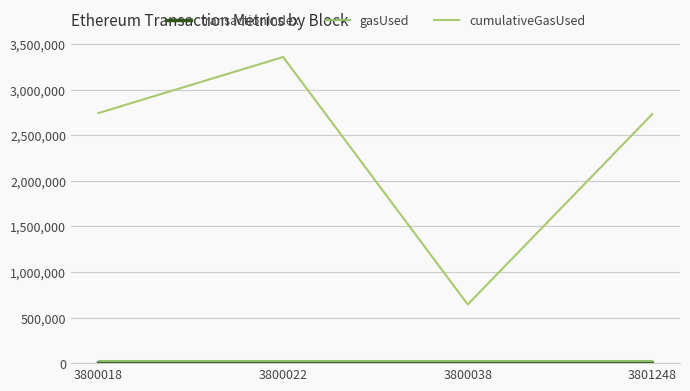

Rank the categories by gasUsed value from lowest to highest.

3800018, 3800022, 3800038, 3801248